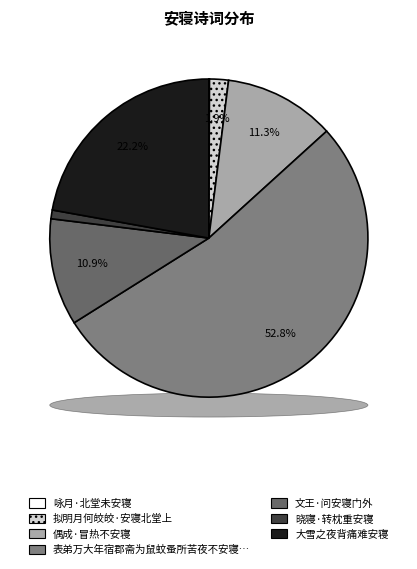

Which category has the biggest portion of the pie?

表弟万大年宿郡斋为鼠蚊蚤所苦夜不安寝目为三害某辄申造物之意谕之以诗